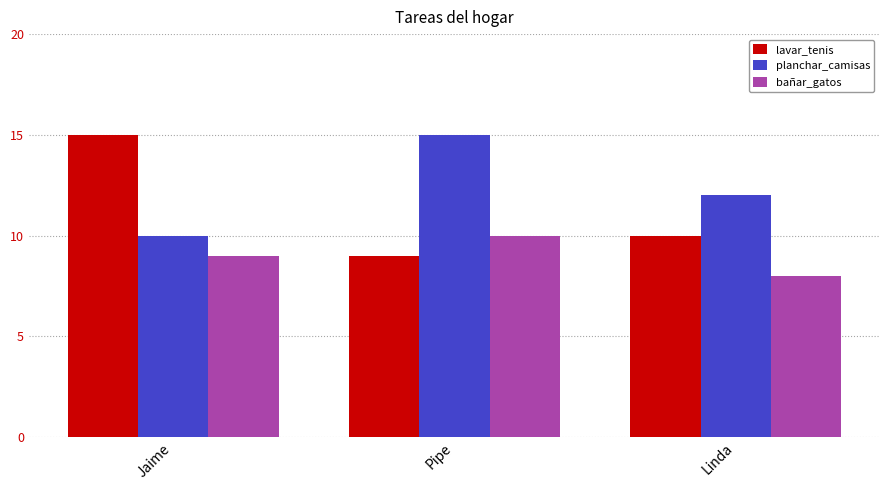

What position from the right is Pipe?

2